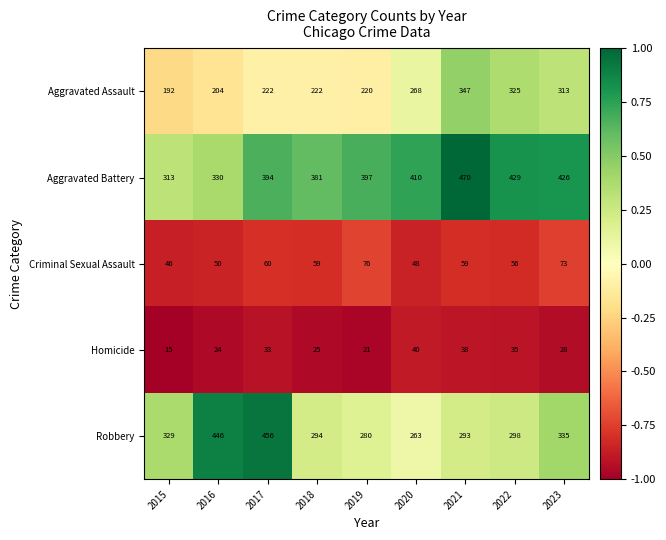

What is the sum of all Aggravated Battery values?

3550